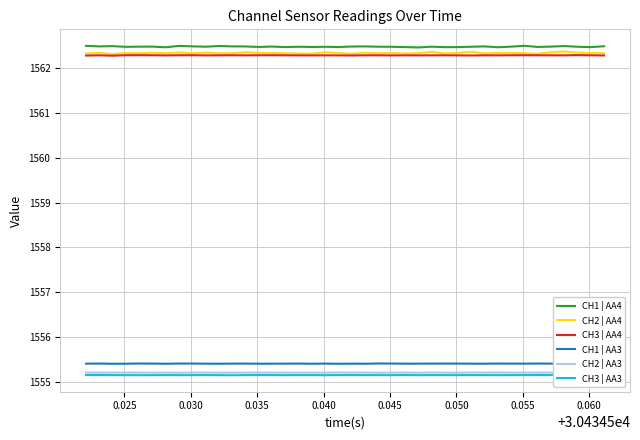

True or false: CH1 | AA3 and CH1 | AA4 cross at least once.

False